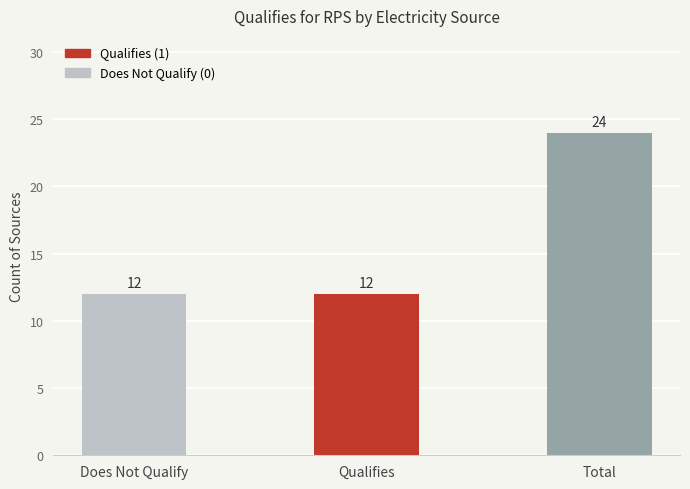

Reading left to right, transcribe all the data shown in this chart.

Does Not Qualify=12	Qualifies=12	Total=24